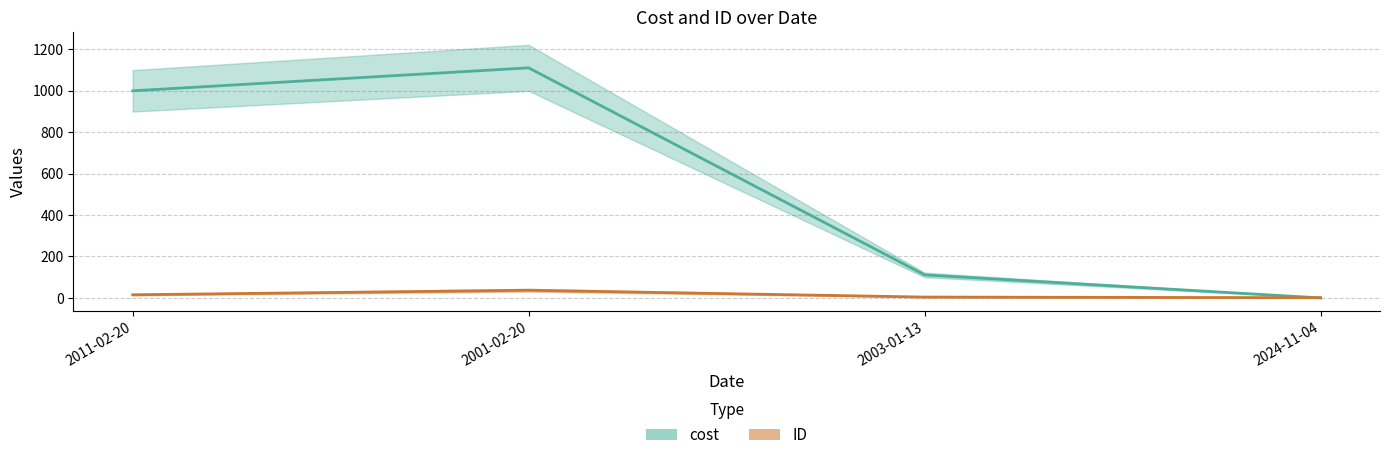

What is the label of the 4th point from the right?

2011-02-20